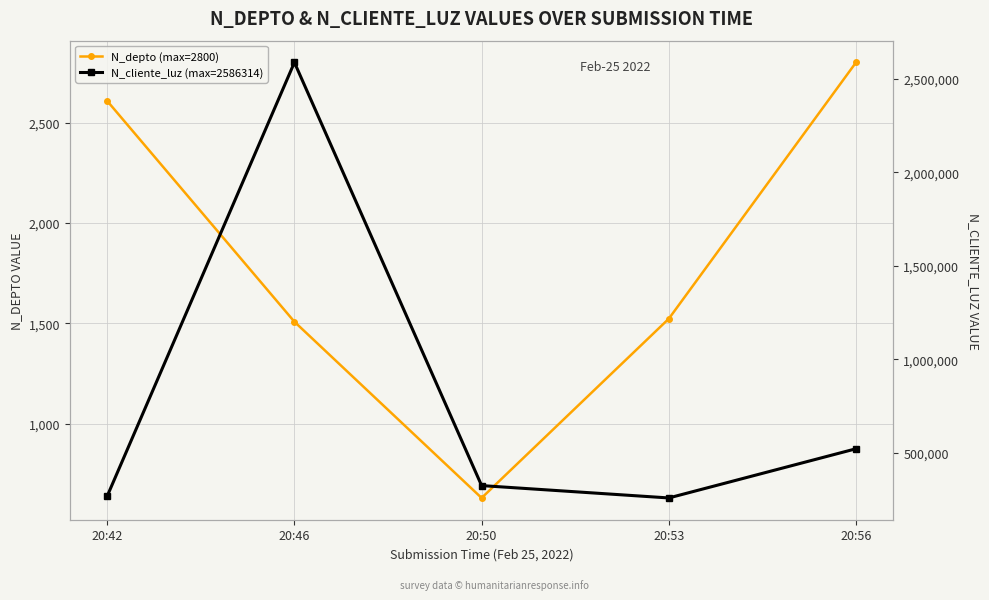

True or false: N_cliente_luz (max=2586314) and N_depto (max=2800) intersect in this chart.

False